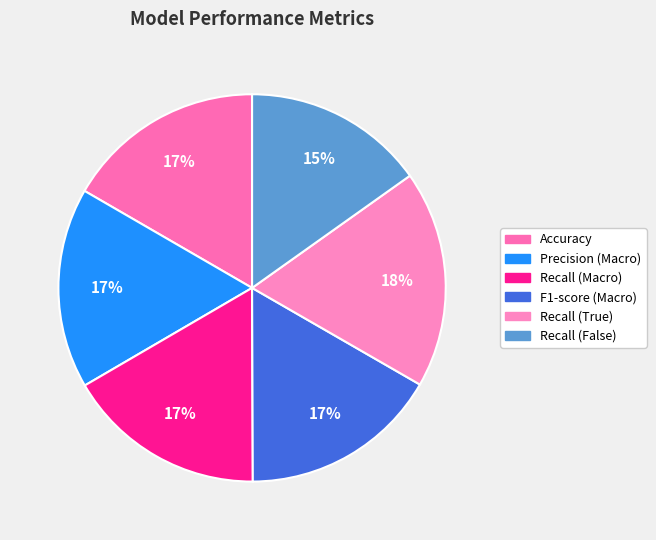

The Accuracy slice represents 29% of the pie. True or false?

False